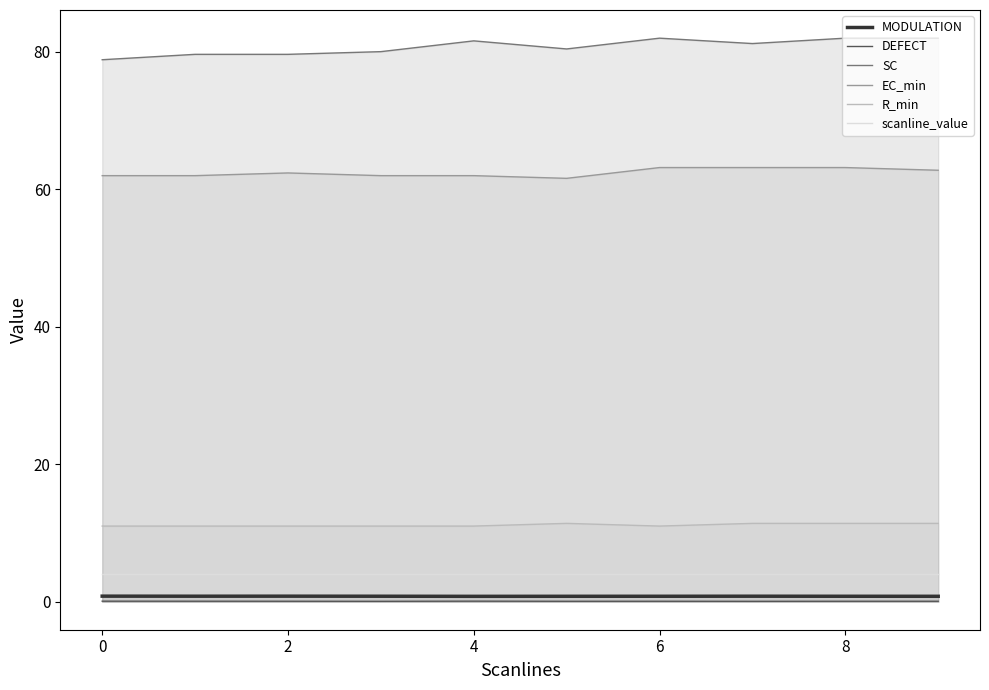

Reading left to right, extract all data points from this chart.

MODULATION: 0.8	0.8	0.8	0.8	0.8	0.8	0.8	0.8	0.8	0.8
DEFECT: 0.1	0.0	0.0	0.0	0.1	0.0	0.0	0.0	0.0	0.0
SC: 78.8	79.6	79.6	80.0	81.6	80.4	82.0	81.2	82.0	82.0
EC_min: 62.0	62.0	62.4	62.0	62.0	61.6	63.1	63.1	63.1	62.7
R_min: 11.0	11.0	11.0	11.0	11.0	11.4	11.0	11.4	11.4	11.4
scanline_value: 4.0	4.0	4.0	4.0	4.0	4.0	4.0	4.0	4.0	4.0